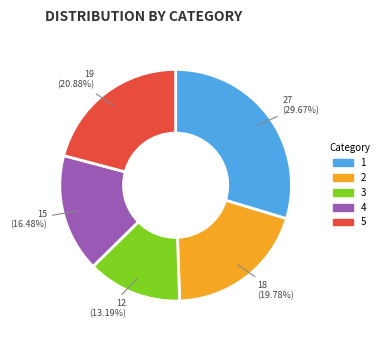

Is 1 the majority of the pie?

No